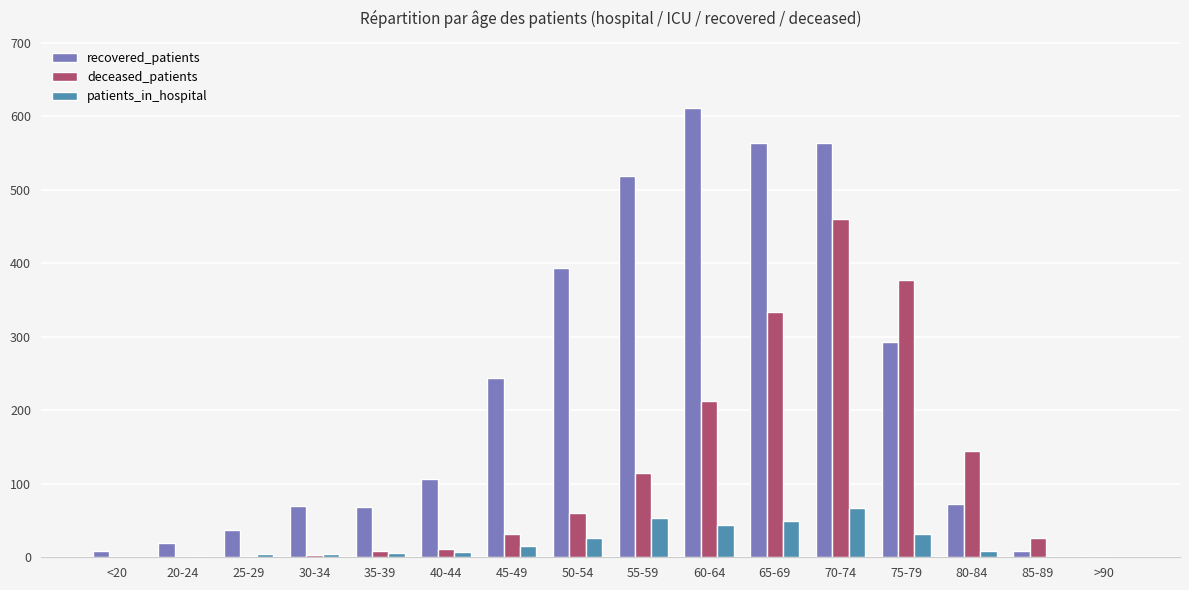

How many groups of bars are there?

16